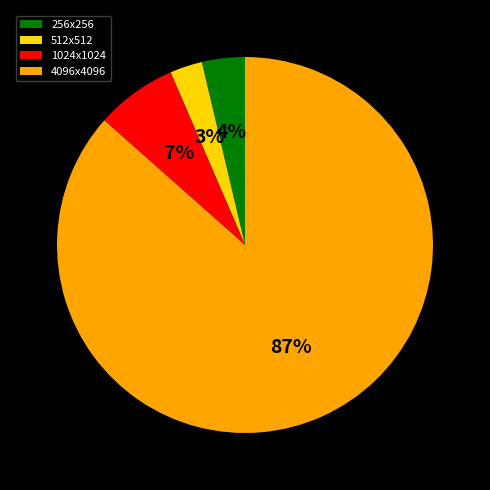

How many segments does this pie chart have?

4